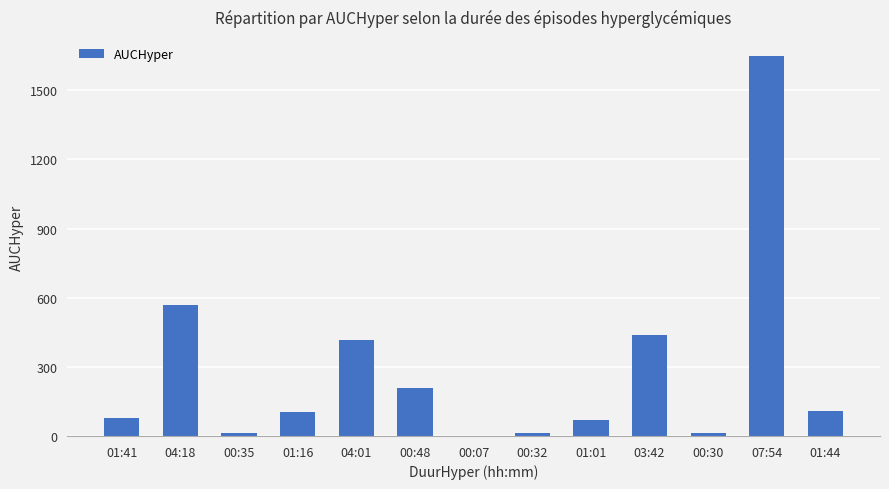

What is the sum of the values at 01:16 and 03:42?

539.0